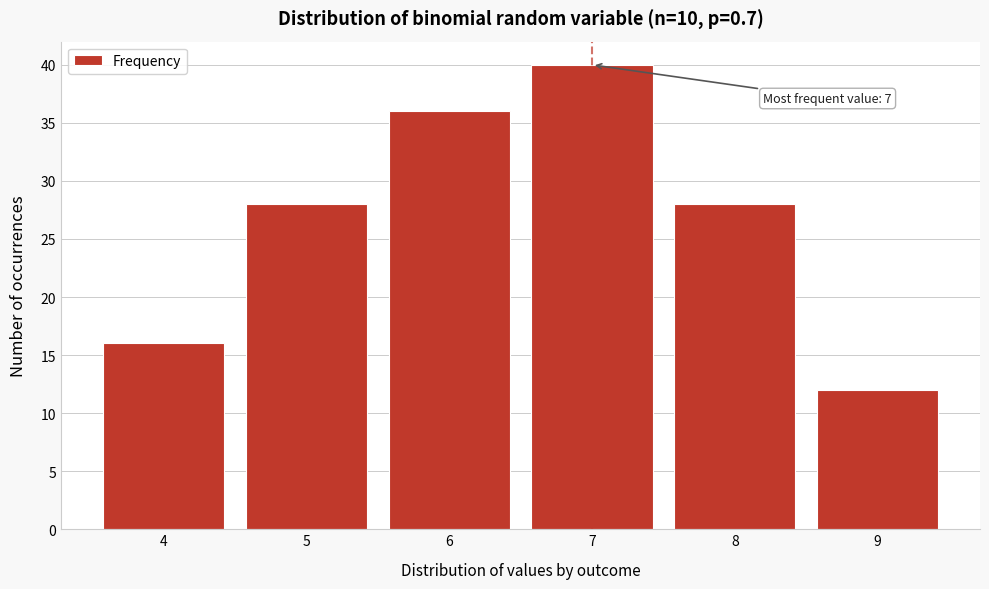

Reading left to right, extract all data points from this chart.

4=16	5=28	6=36	7=40	8=28	9=12